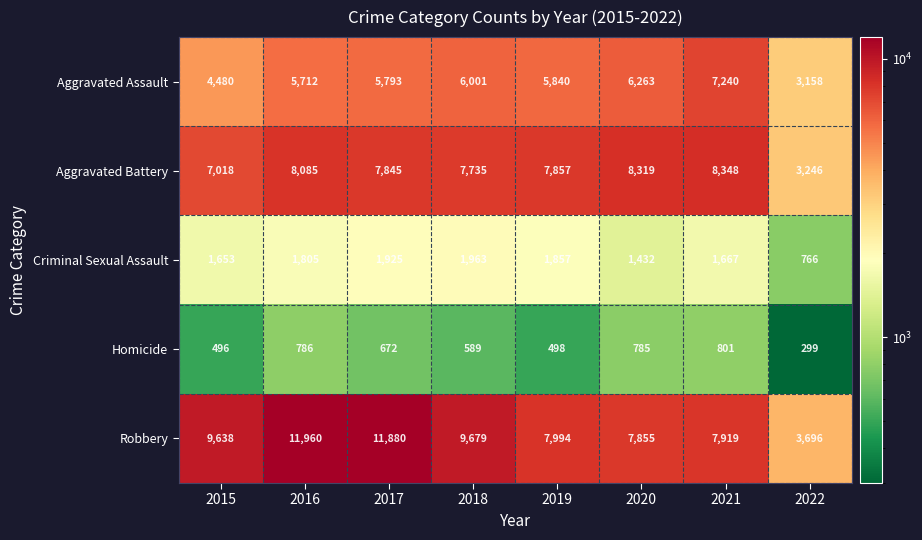

What is the maximum value for Robbery?

11960